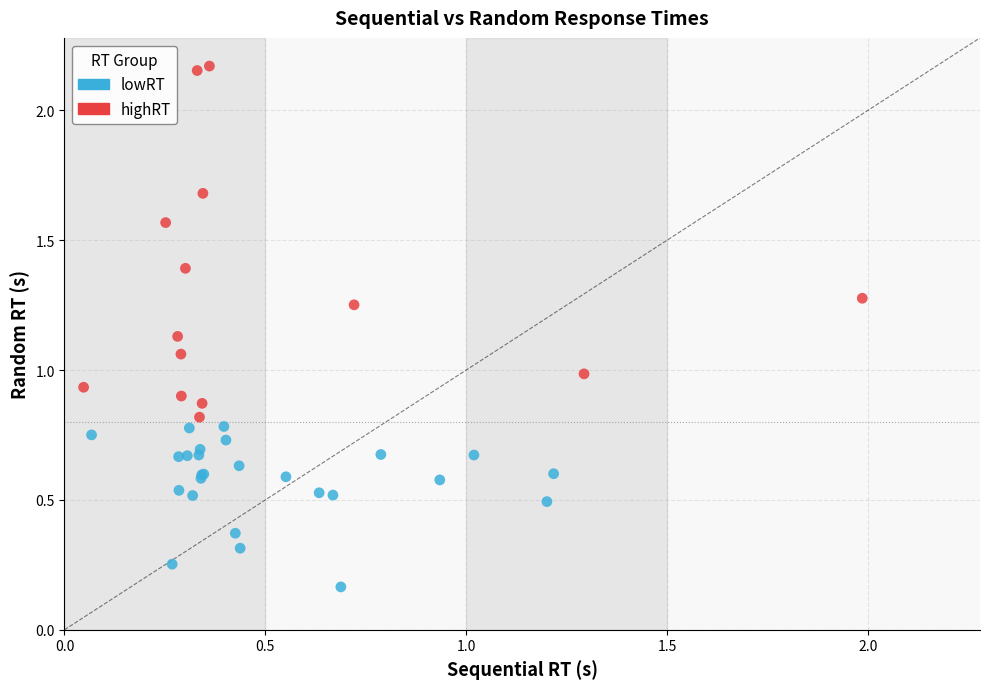

Which series reaches the maximum Y coordinate?

highRT